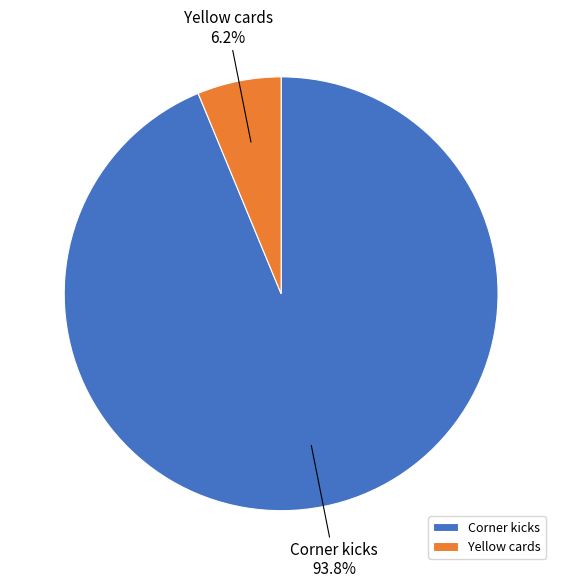

Which has a higher value, Corner kicks or Yellow cards?

Corner kicks